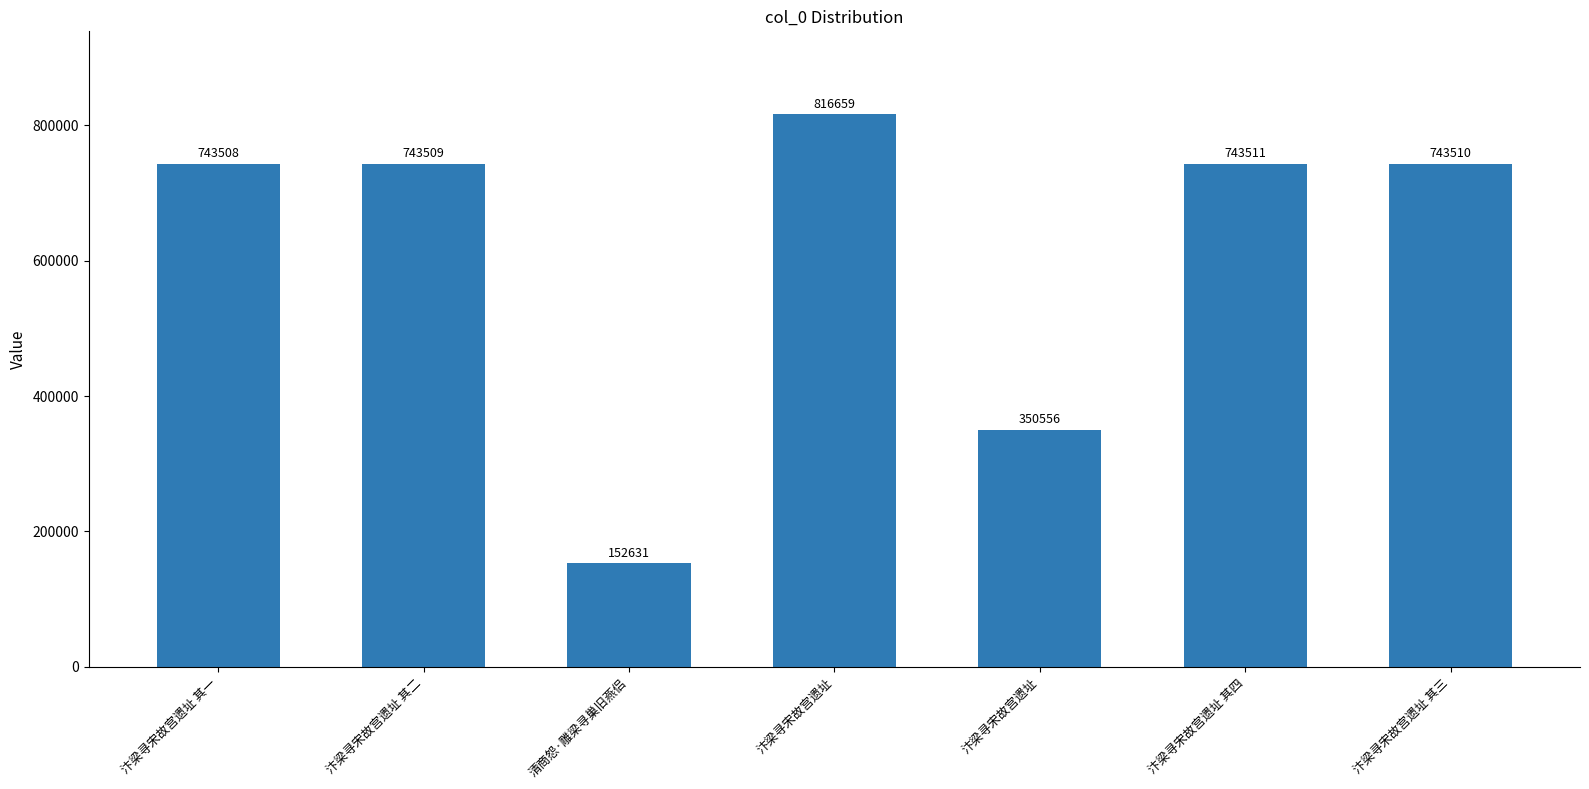

Count the number of data series in this chart.

1